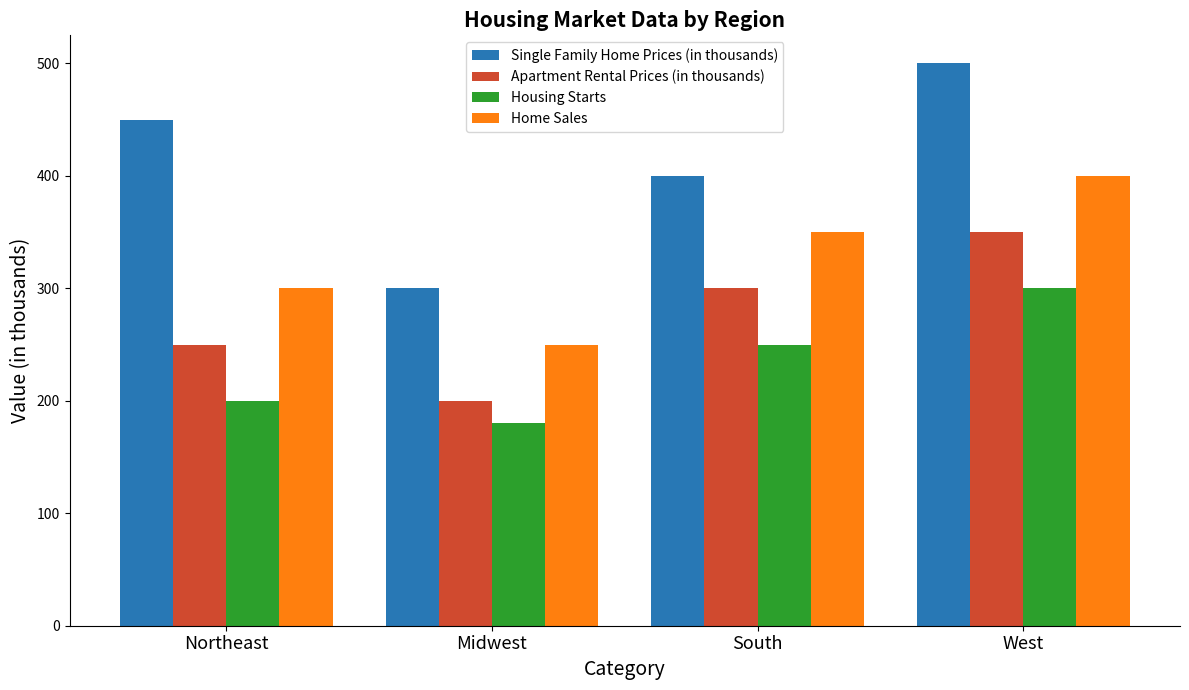

What is the maximum value shown in the chart?

500